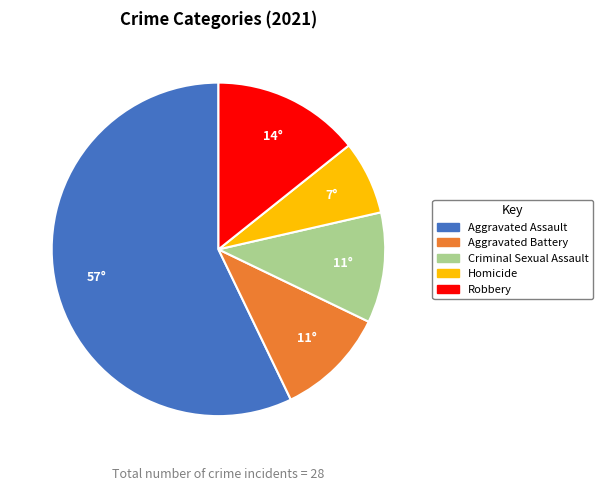

Which category has the smallest portion of the pie?

Homicide